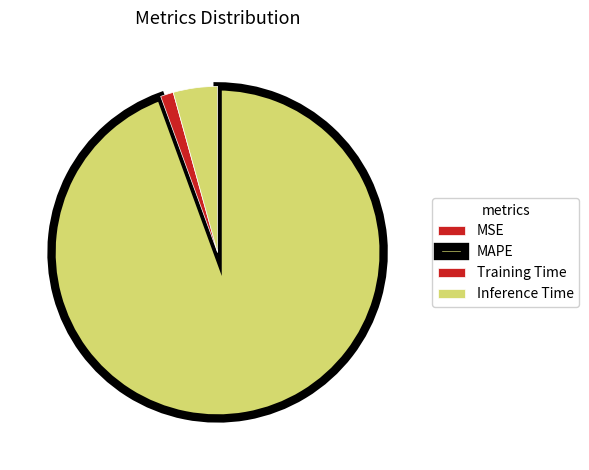

Between MAPE and Inference Time, which is larger?

MAPE